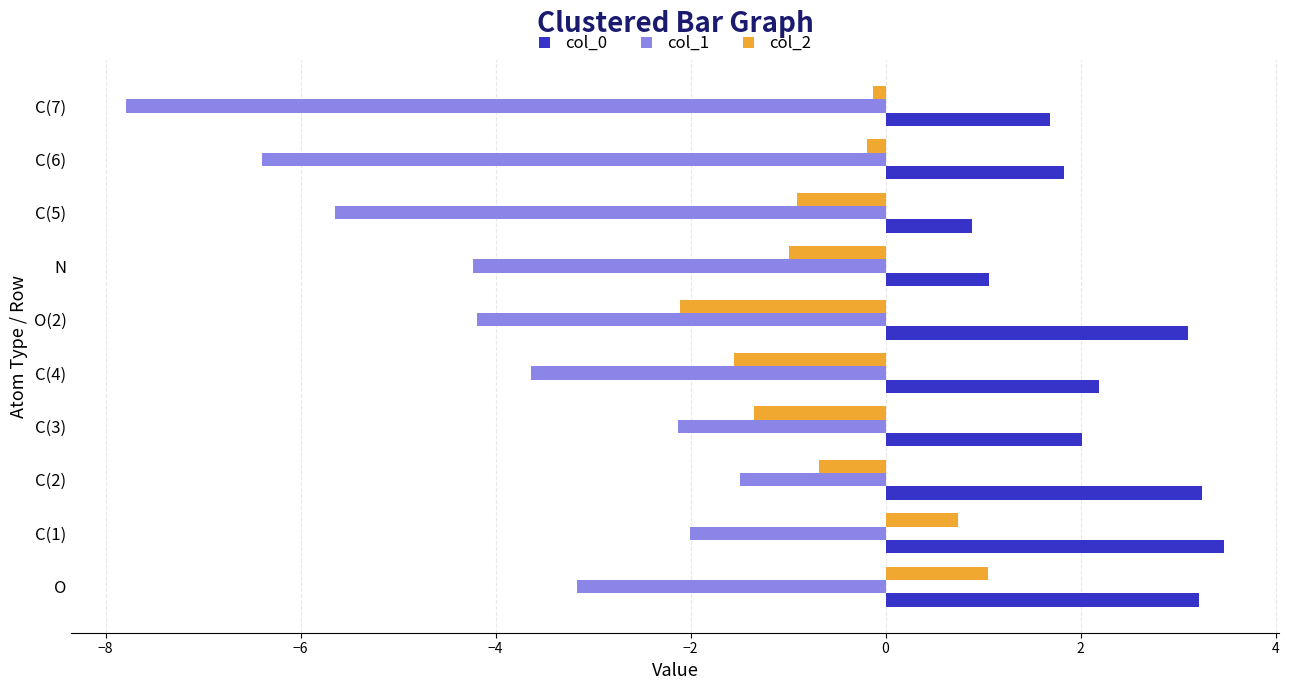

Is it true that col_1 equals -2.0 at O?

False